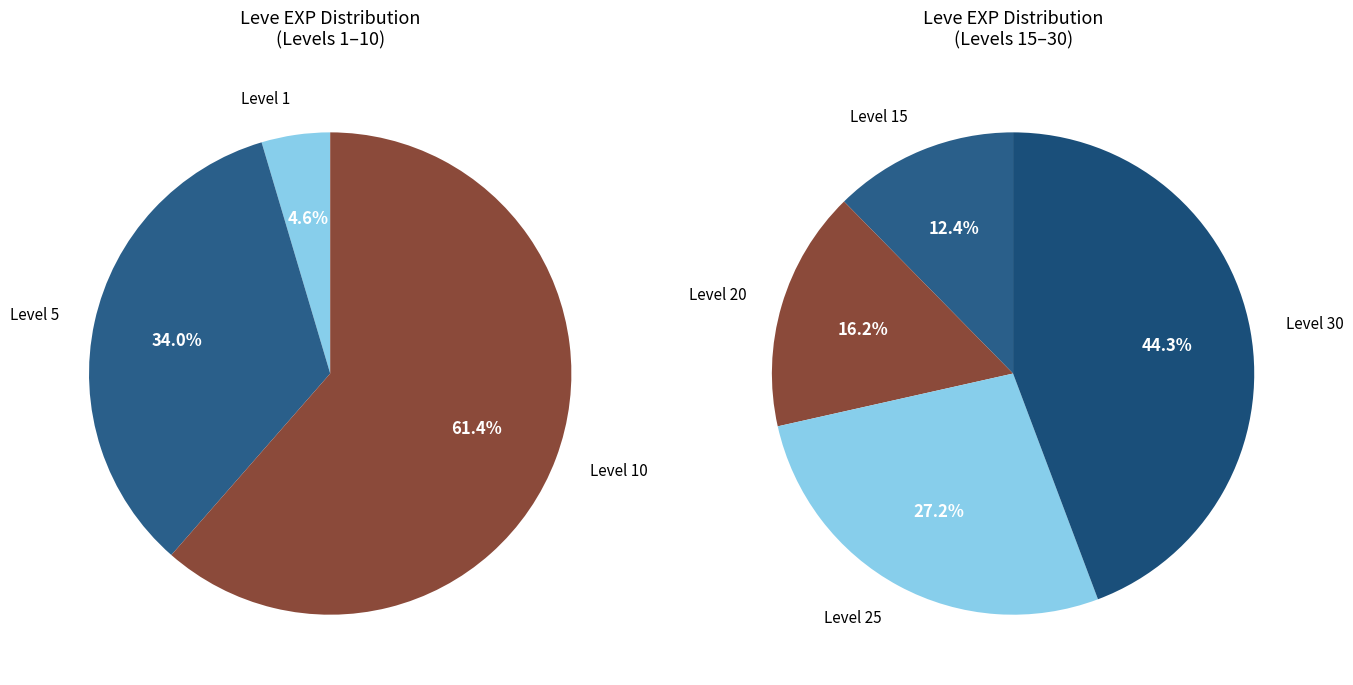

Does Level 1 account for over 50% of the chart?

No